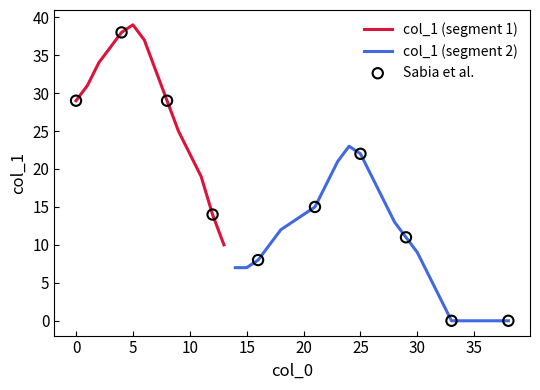

What is the change in value from 0 to 16?

-21